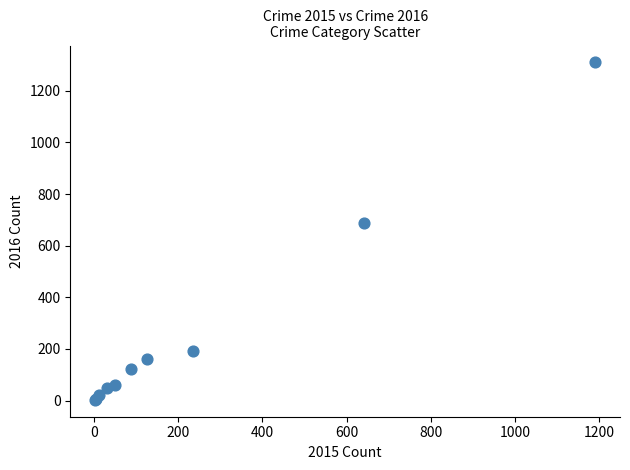

What Y value in the scatter plot is closest to 656?

689